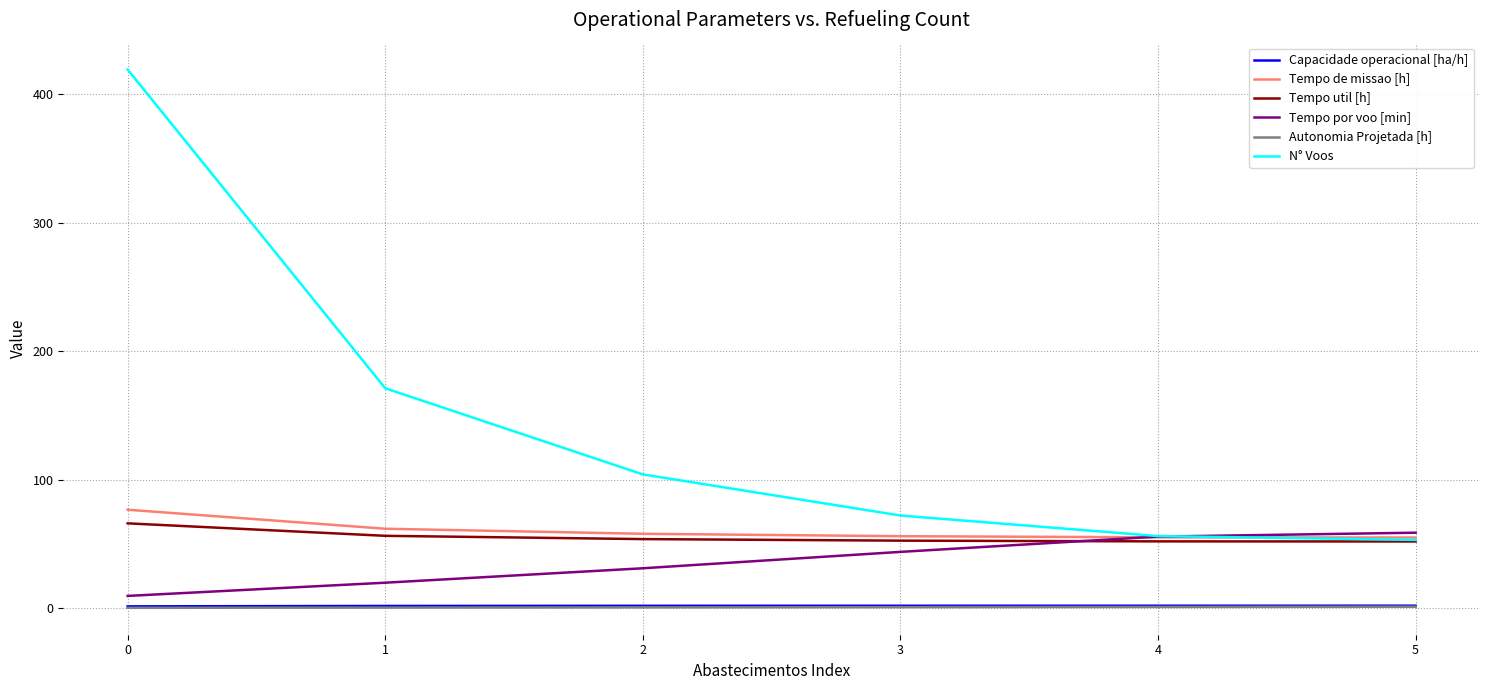

What are all the series names shown in the legend?

Capacidade operacional [ha/h], Tempo de missao [h], Tempo util [h], Tempo por voo [min], Autonomia Projetada [h], N° Voos